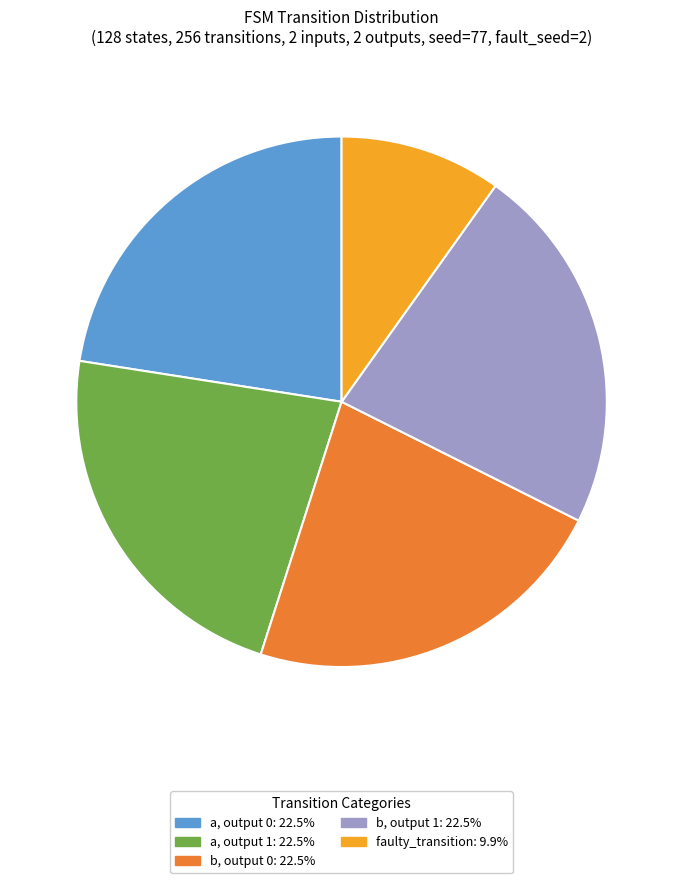

Is there any slice that represents more than half of the pie?

No